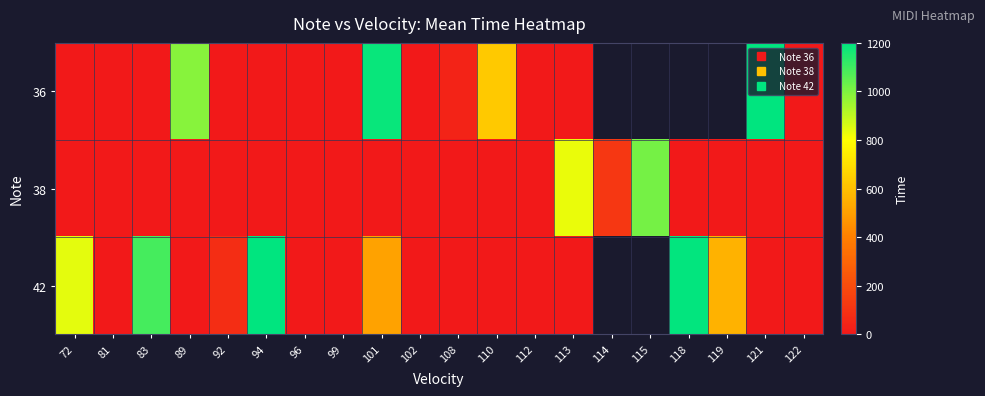

True or false: 38 has a value of 401.6 at 92.

False